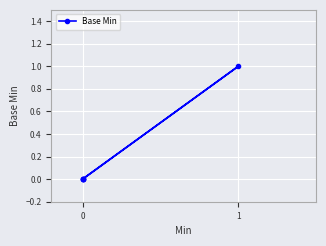

Is this an area chart (filled region under the line)?

No